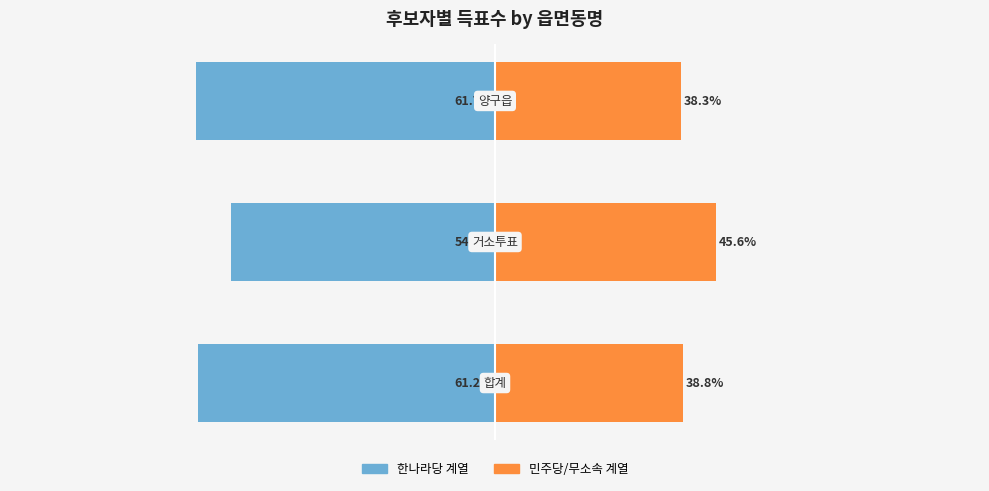

Which series has the widest spread of values?

한나라당 계열